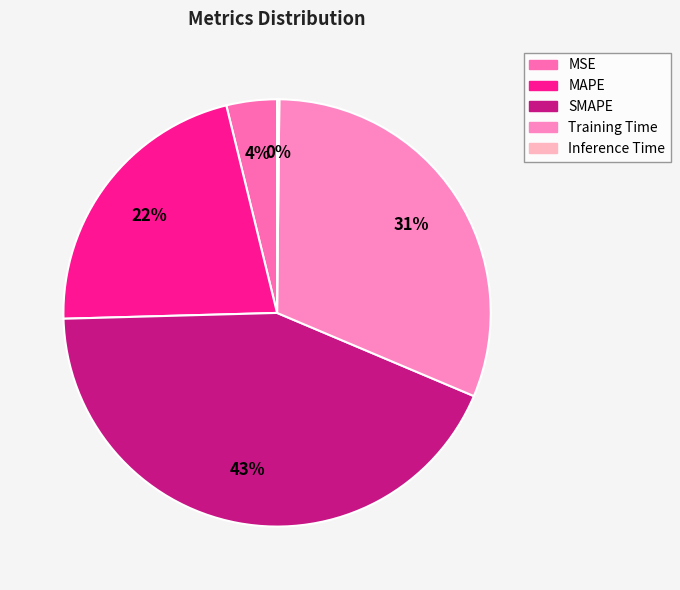

Is there a majority slice in this chart?

No